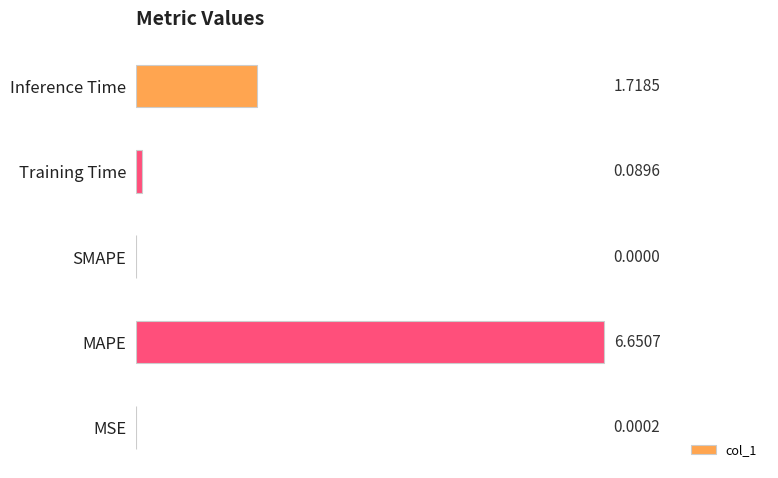

At which category does the chart reach its peak across all series?

MAPE